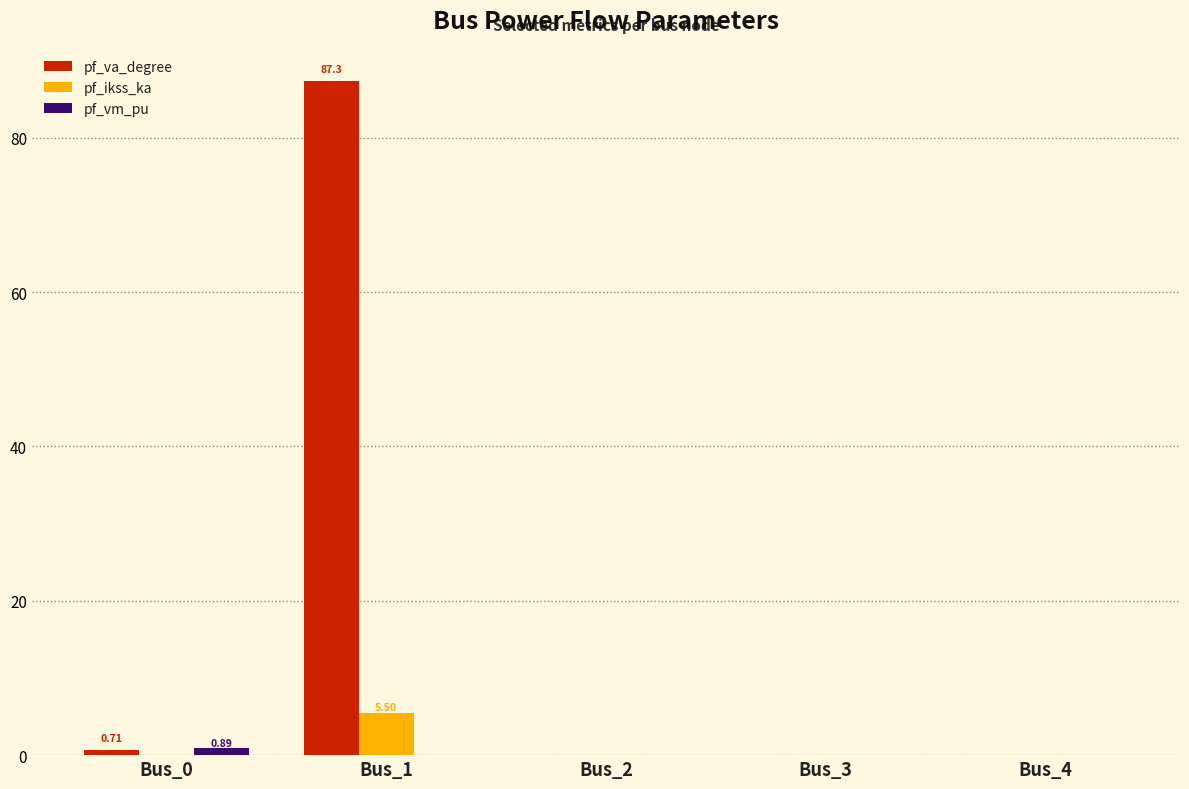

Which series changed the most between Bus_1 and Bus_4?

pf_va_degree